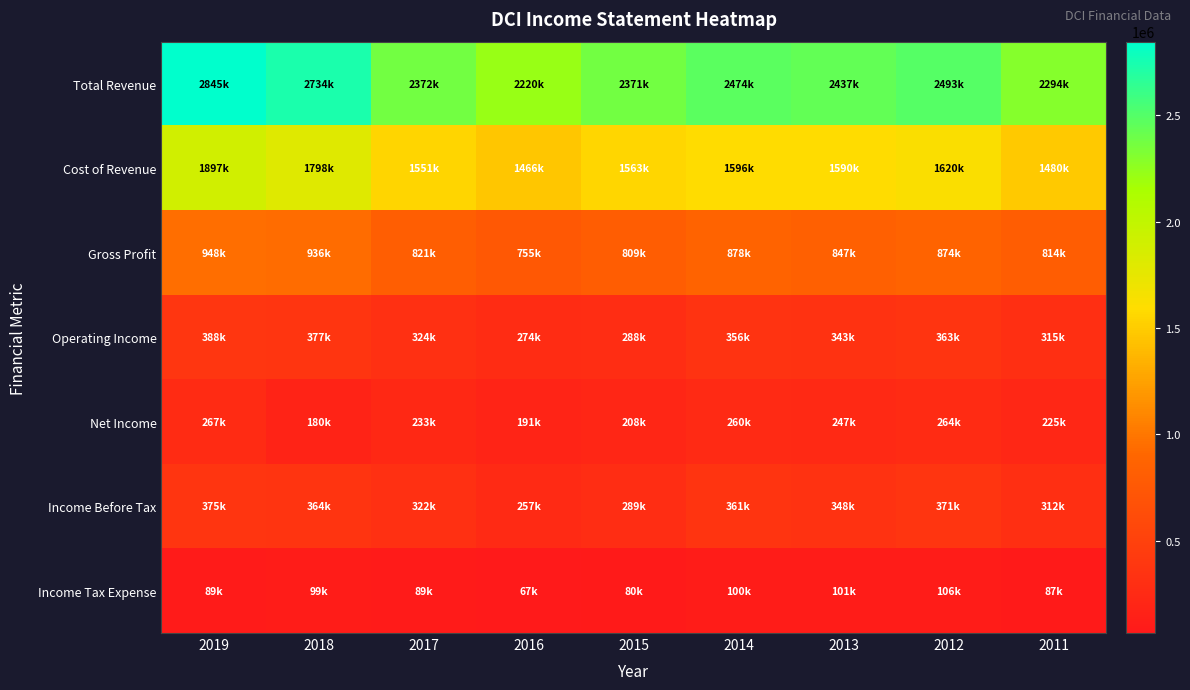

Reading left to right, list all the values displayed in this chart.

Total Revenue: 2019=2844900	2018=2734200	2017=2371900	2016=2220300	2015=2371200	2014=2473500	2013=2436900	2012=2493200	2011=2294000
Cost of Revenue: 2019=1896600	2018=1798400	2017=1551000	2016=1465500	2015=1562600	2014=1595600	2013=1589800	2012=1619500	2011=1480200
Gross Profit: 2019=948300	2018=935800	2017=820900	2016=754800	2015=808600	2014=877800	2013=847100	2012=873800	2011=813800
Operating Income: 2019=388200	2018=377000	2017=323600	2016=274200	2015=288300	2014=355700	2013=343300	2012=363000	2011=315300
Net Income: 2019=267200	2018=180300	2017=232800	2016=190800	2015=208100	2014=260200	2013=247400	2012=264300	2011=225300
Income Before Tax: 2019=375200	2018=363600	2017=322000	2016=257400	2015=288600	2014=360700	2013=348200	2012=370800	2011=312300
Income Tax Expense: 2019=89300	2018=99200	2017=89200	2016=66600	2015=80500	2014=100500	2013=100800	2012=106500	2011=87000